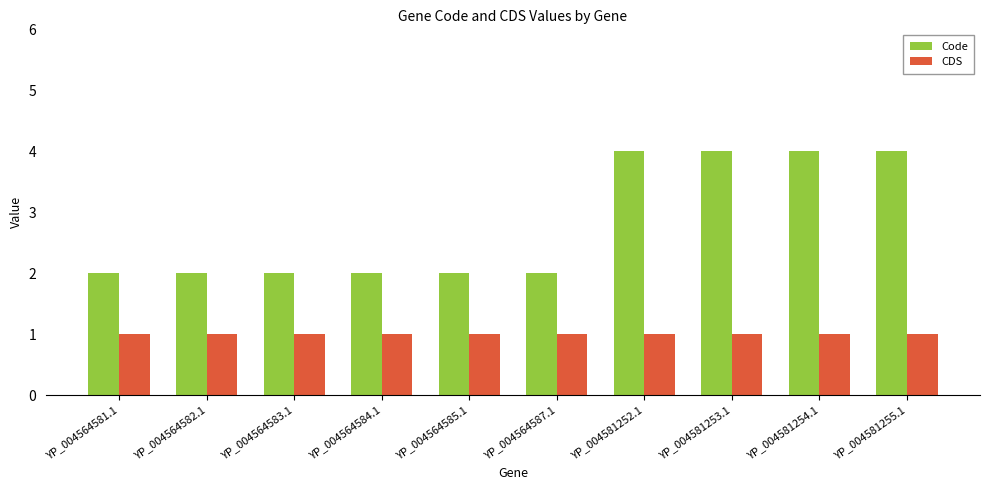

Which series has the largest total across all categories?

Code